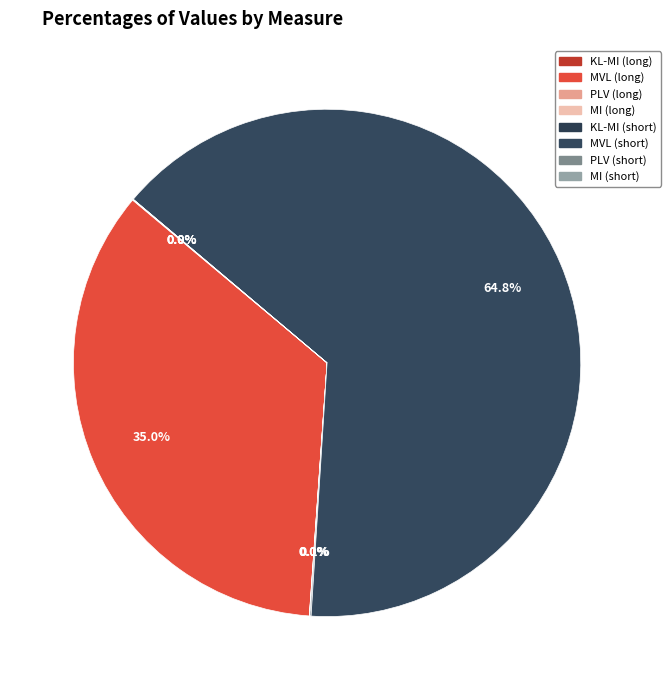

How much of the chart is everything except MVL (short)?

35.2%